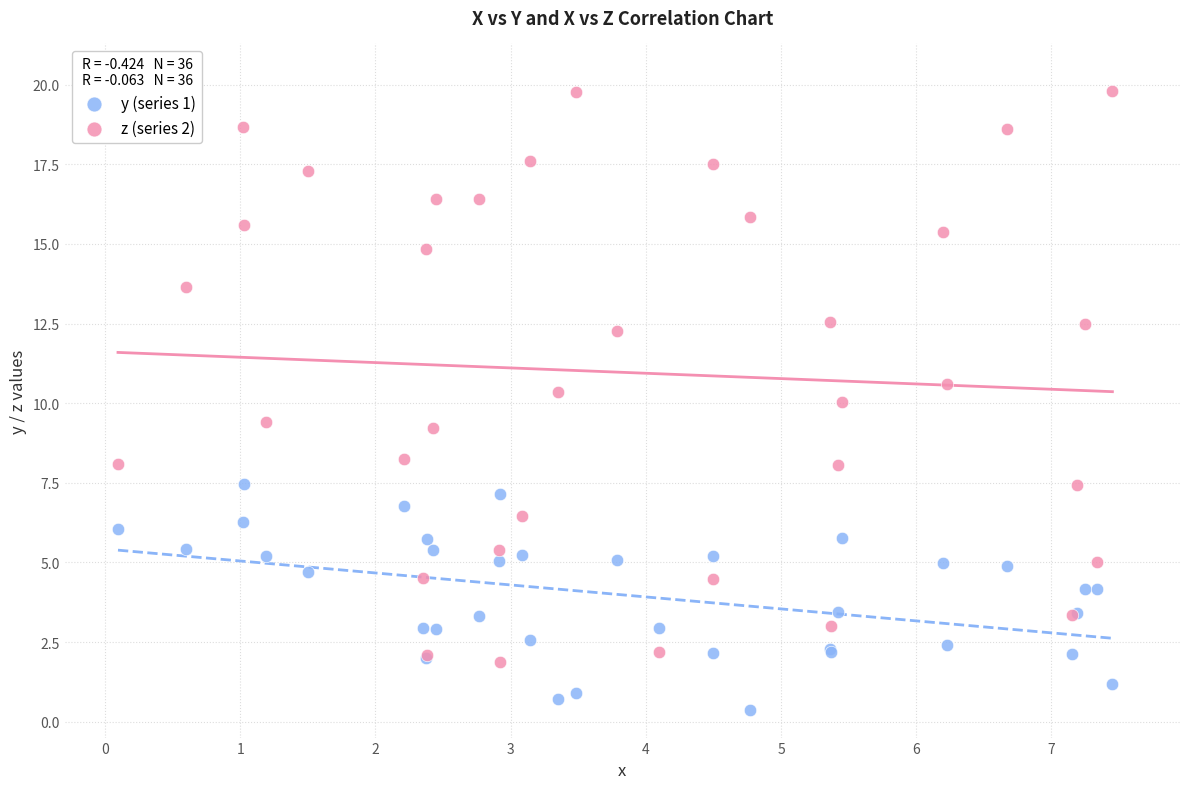

What are all the series names shown in the legend?

y (series 1), z (series 2)